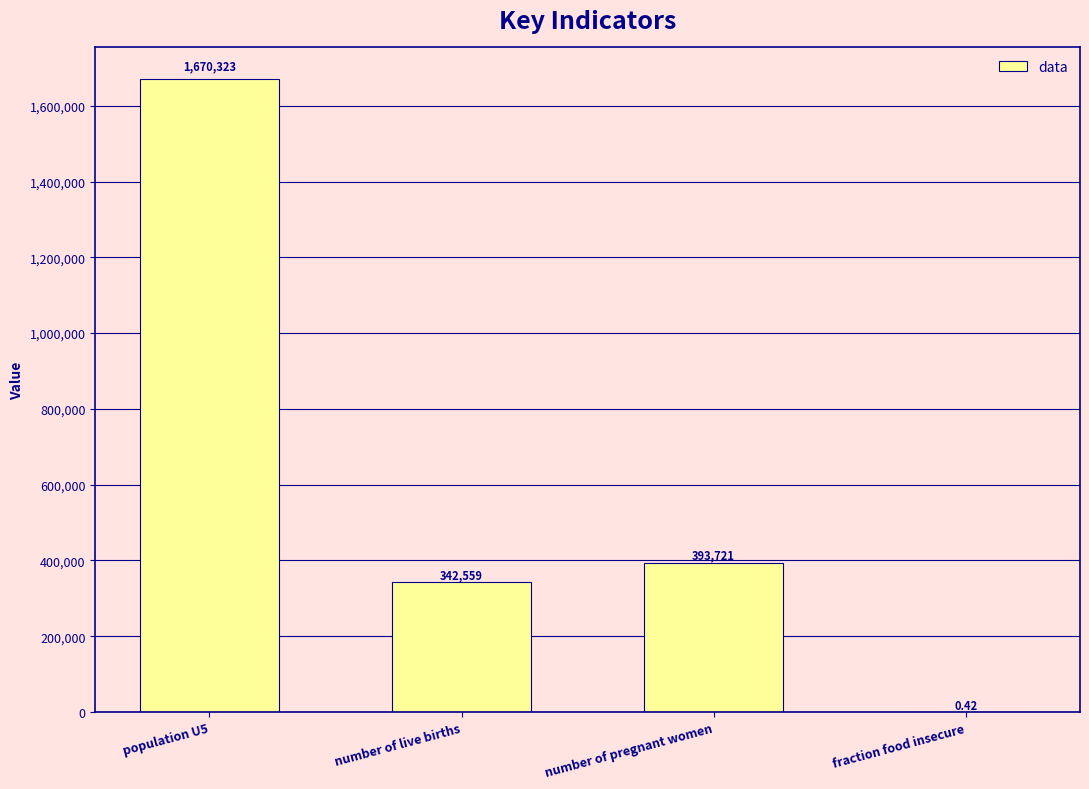

Between number of pregnant women and number of live births, which is larger?

number of pregnant women